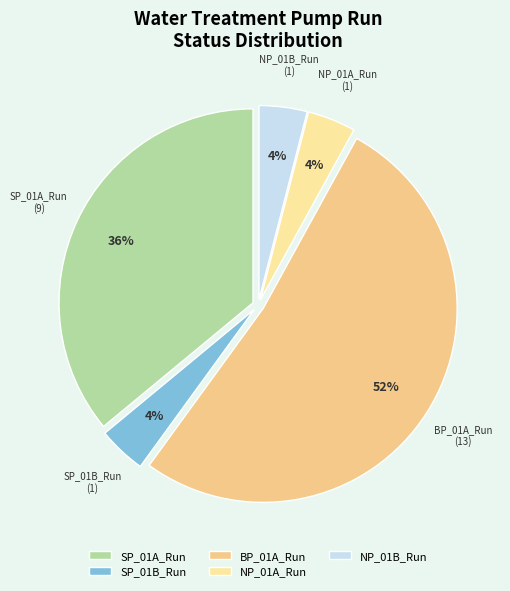

Do SP_01A_Run and BP_01A_Run together represent more than half of the pie?

Yes